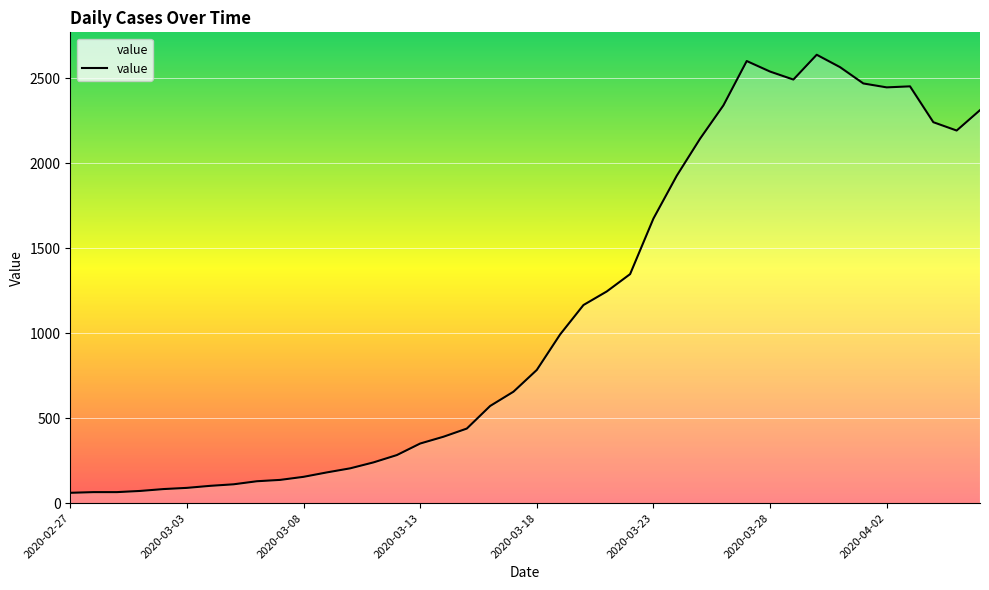

What is the maximum value shown in the chart?

2639